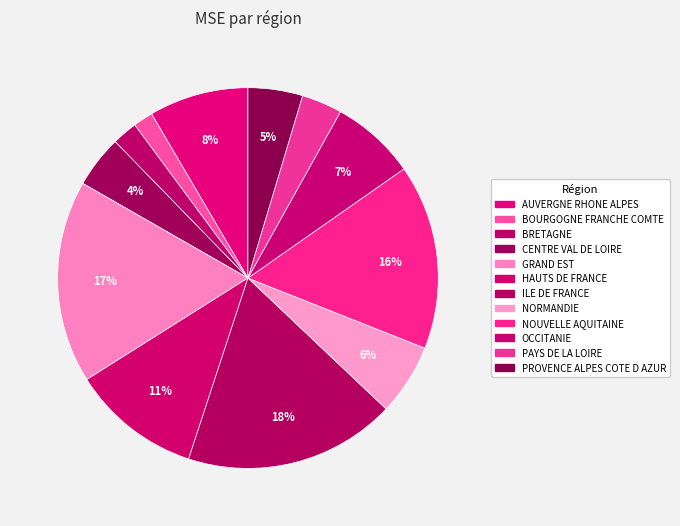

Does GRAND EST account for over 50% of the chart?

No